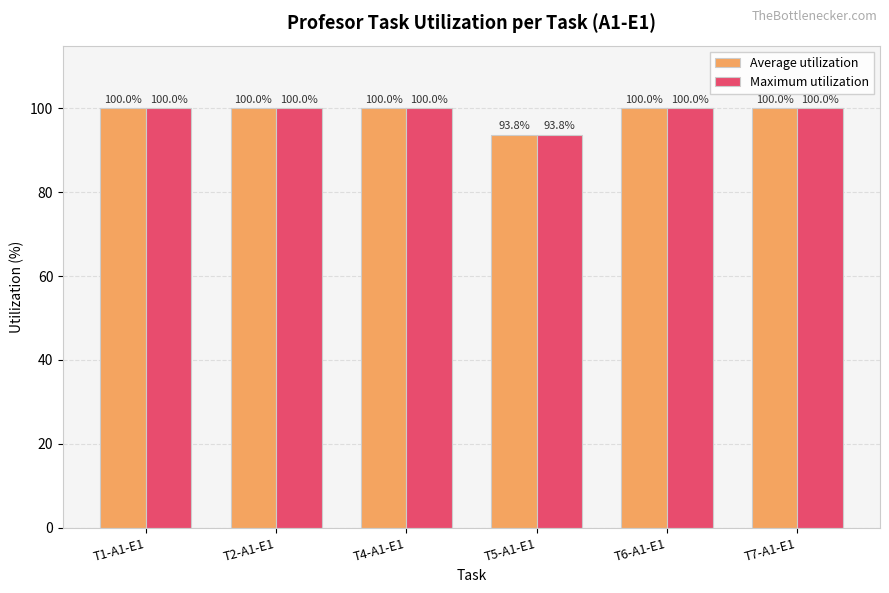

Reading left to right, extract all data points from this chart.

Average utilization: 100.0	100.0	100.0	93.8	100.0	100.0
Maximum utilization: 100.0	100.0	100.0	93.8	100.0	100.0